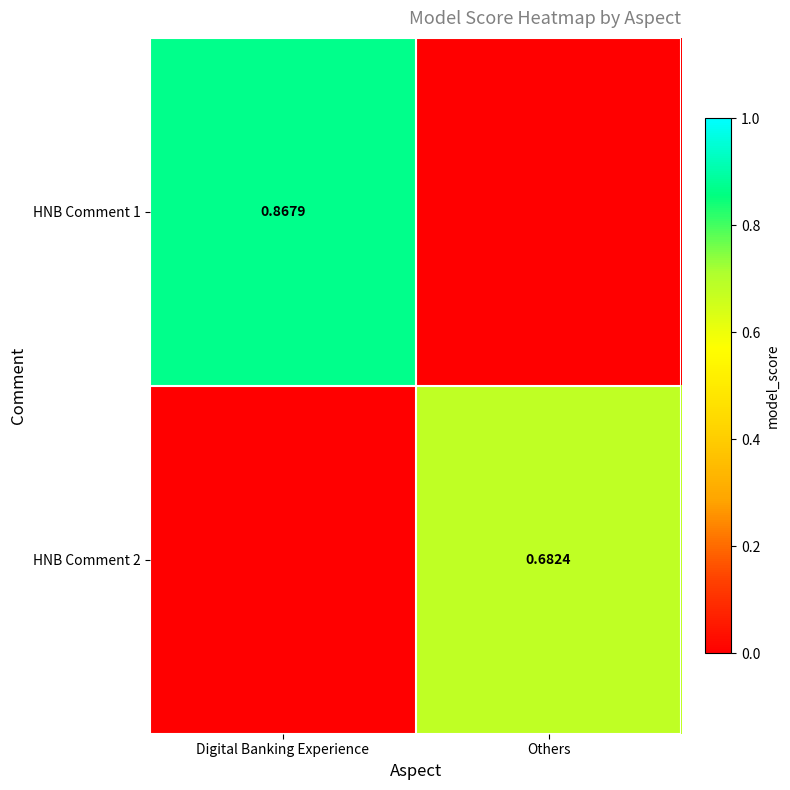

True or false: HNB Comment 2 has a value of -0.4 at Digital Banking Experience.

False